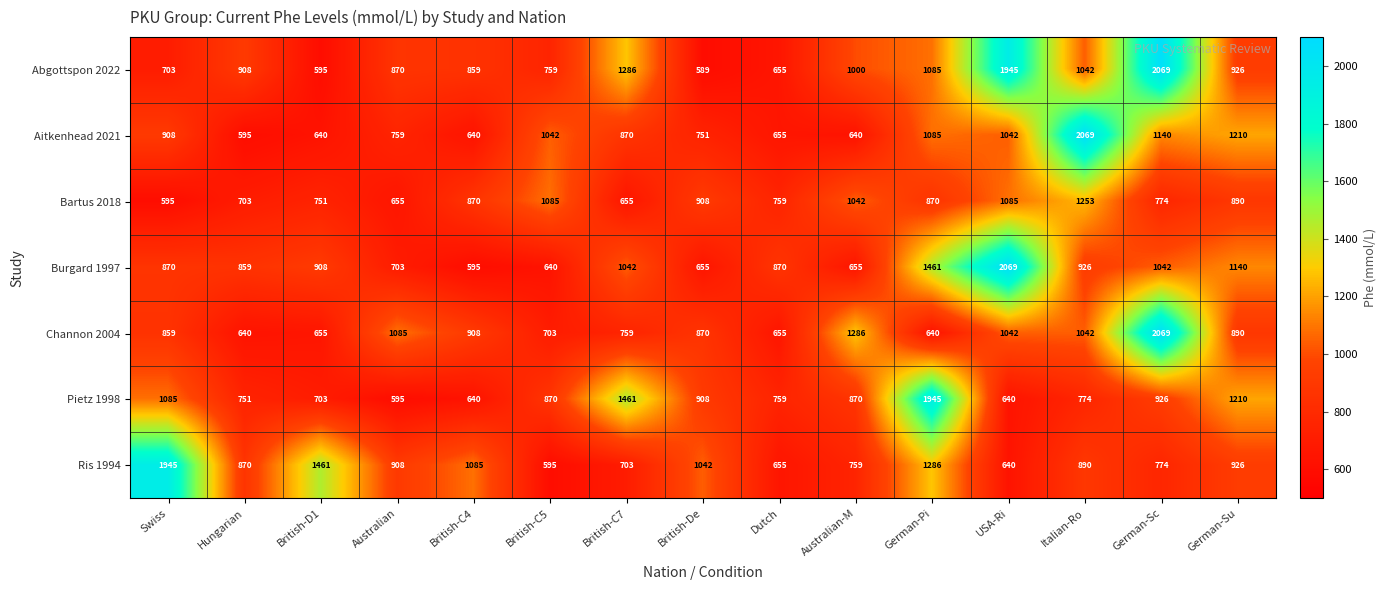

Is it true that Ris 1994 equals 426 at British-C4?

False